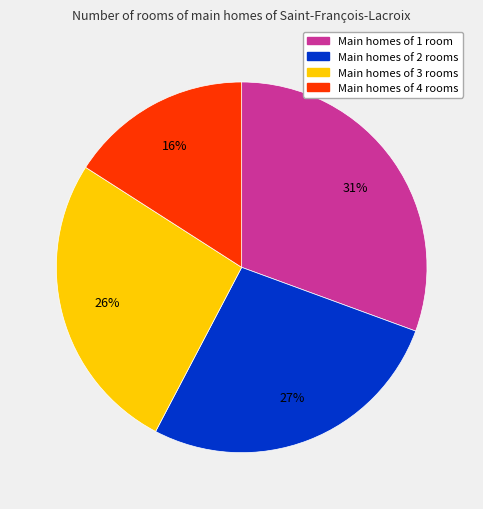

To the nearest percent, what is the difference between the largest and smallest slice percentages?

15%